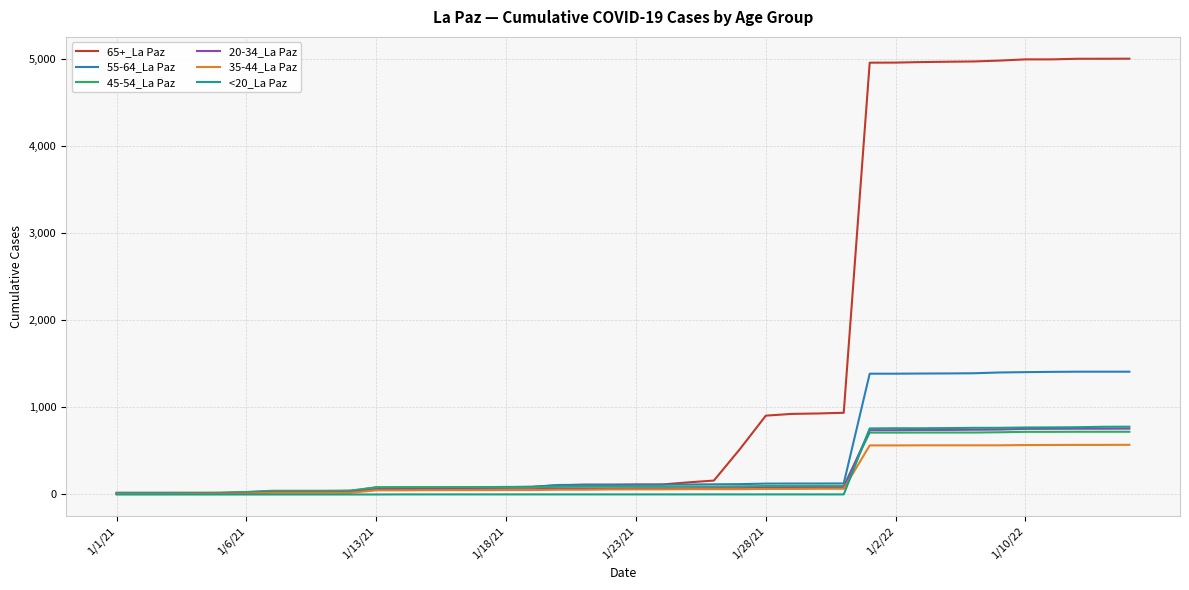

Which series has the widest spread of values?

65+_La Paz